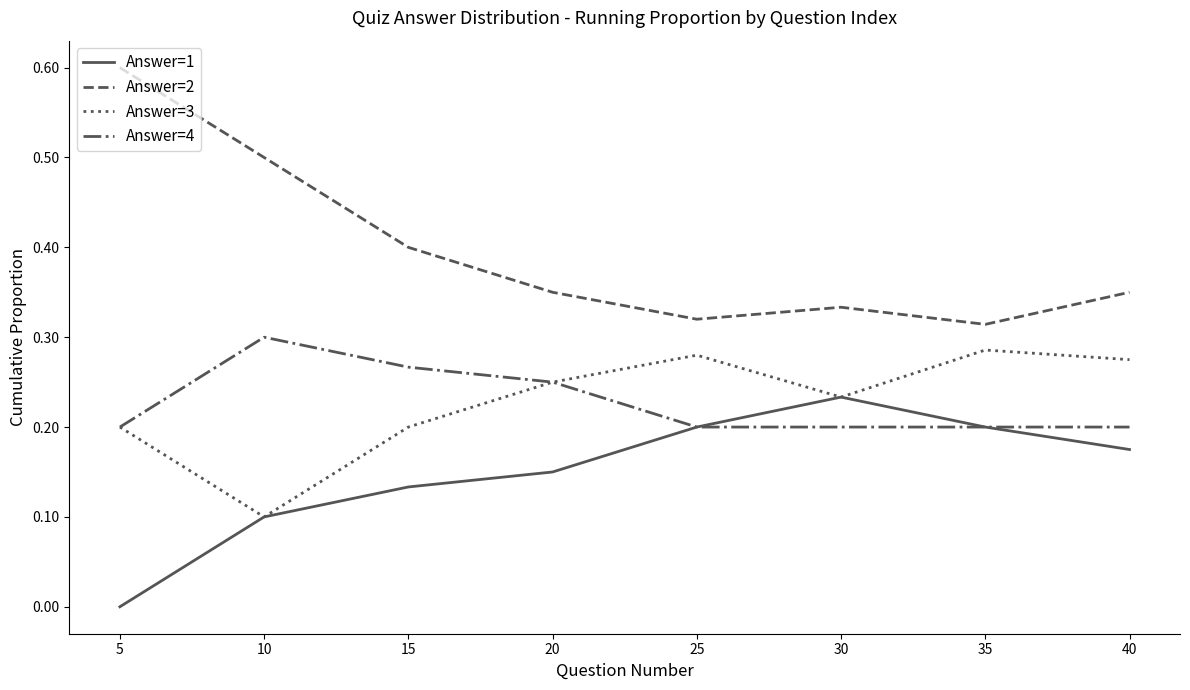

True or false: Answer=1 has more than 1 interior local peaks.

False